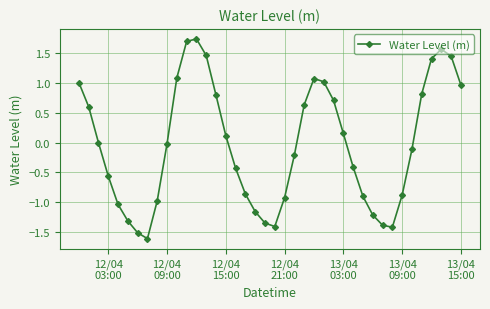

What is the value of the 11th point from the left?

1.1